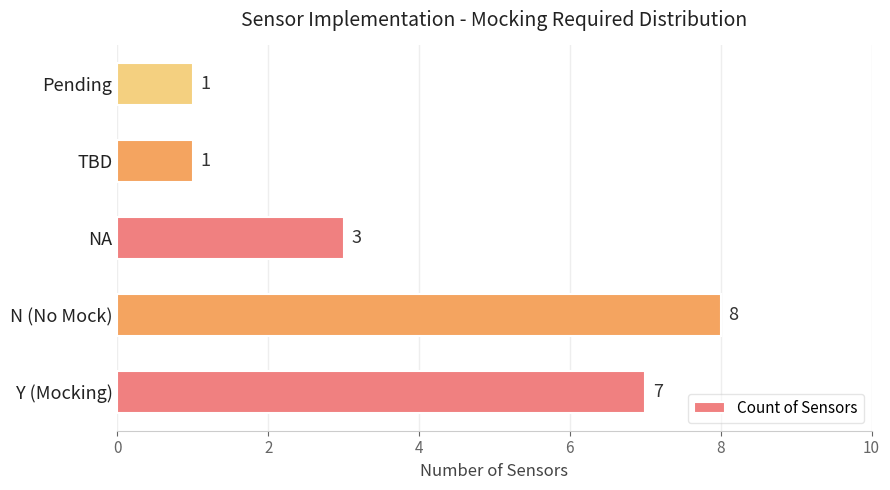

What is the difference between the maximum and second lowest values?

7